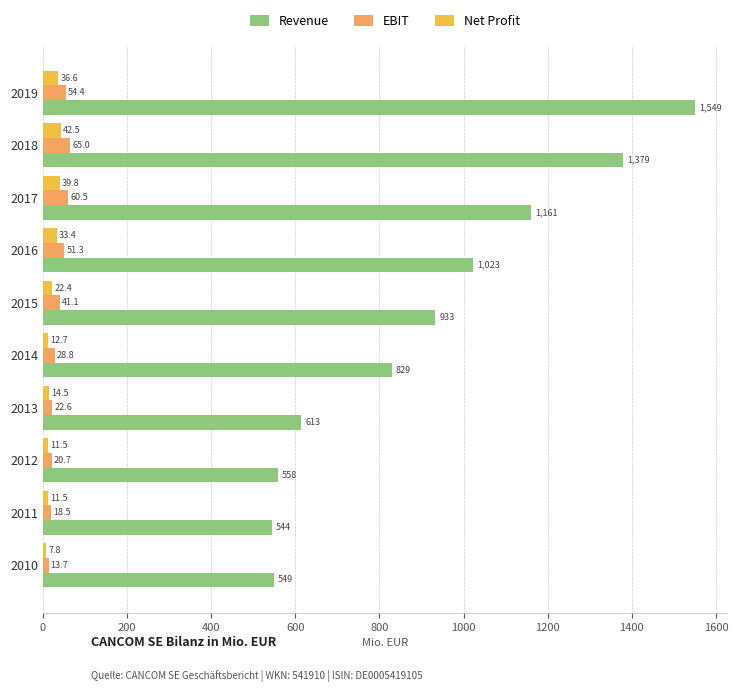

Is it true that Net Profit equals 7.8 at 2010?

True